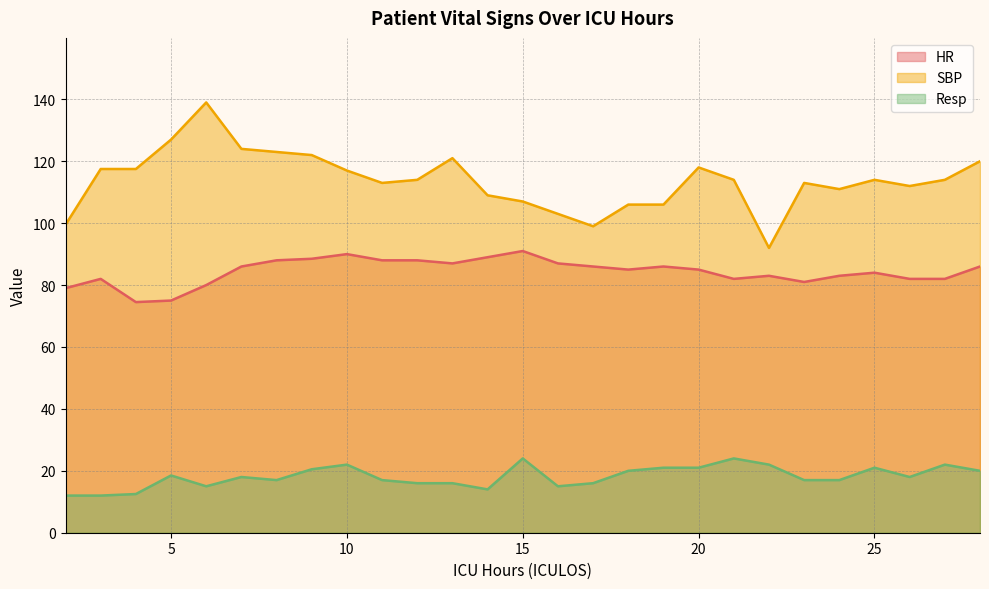

Read the SBP value at 16.

103.0